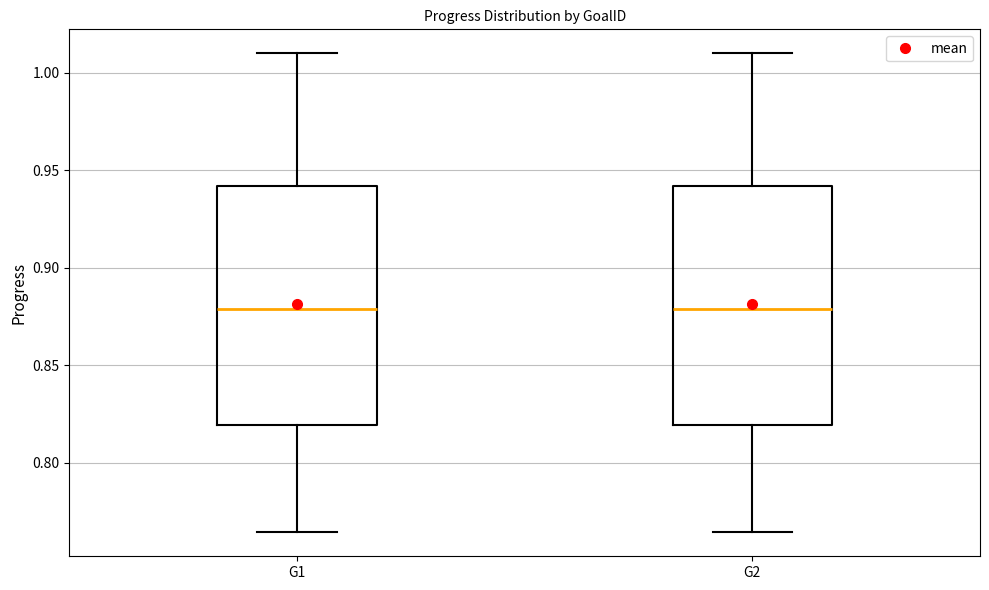

Where does the upper whisker of the box for G2 end on the y-axis? The values are not printed on the chart, so give them approximately, as read against the axis.

1.010